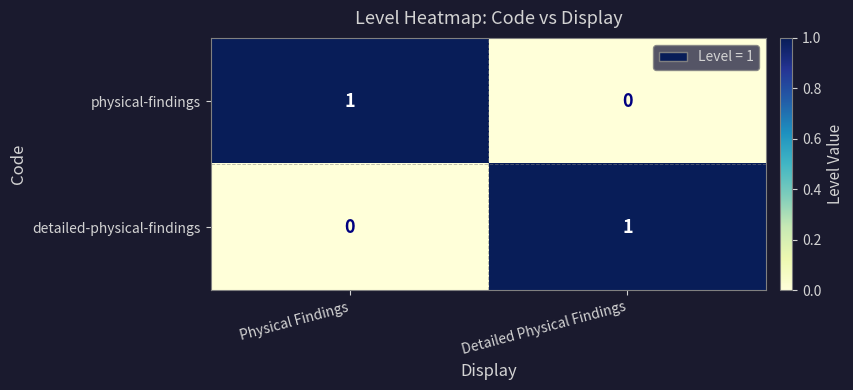

Which category has the highest value in the detailed-physical-findings series?

Detailed Physical Findings